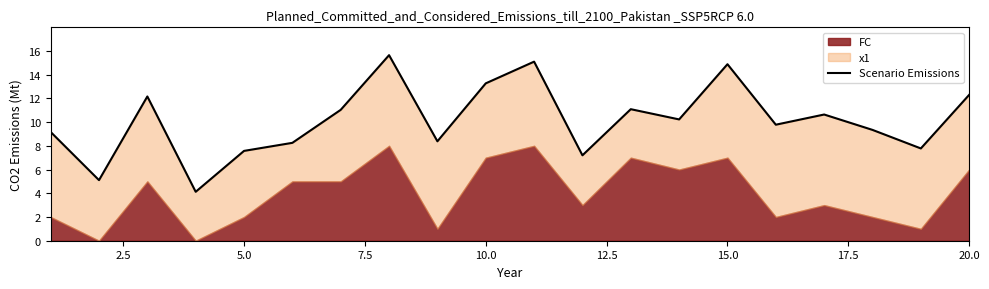

What is the sum of all values?

203.1